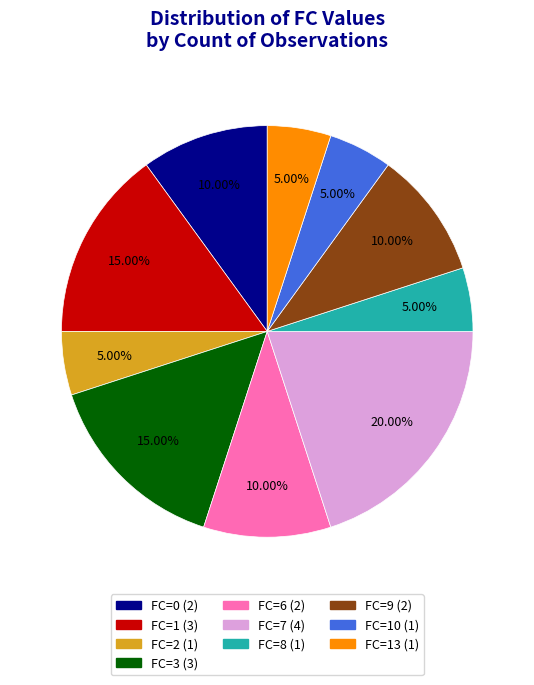

Is there a majority slice in this chart?

No